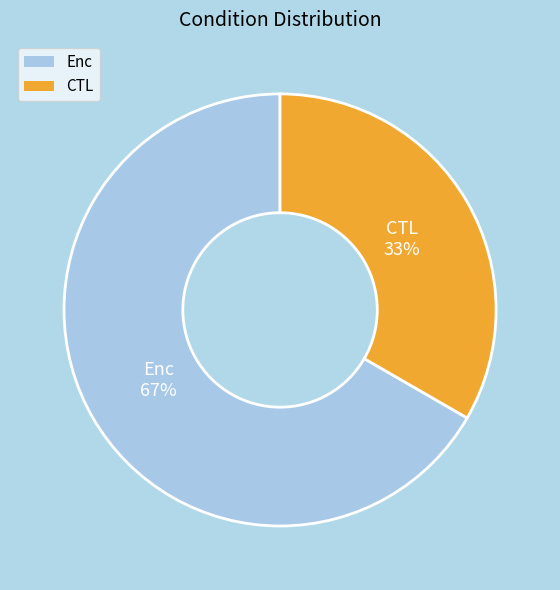

To the nearest percent, what is the average slice percentage?

50%